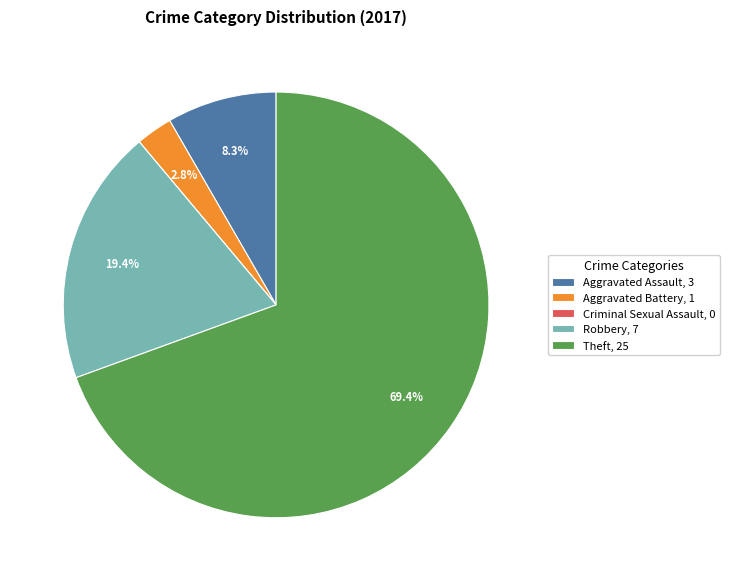

To the nearest percent, what is the difference between the largest and smallest slice percentages?

69%